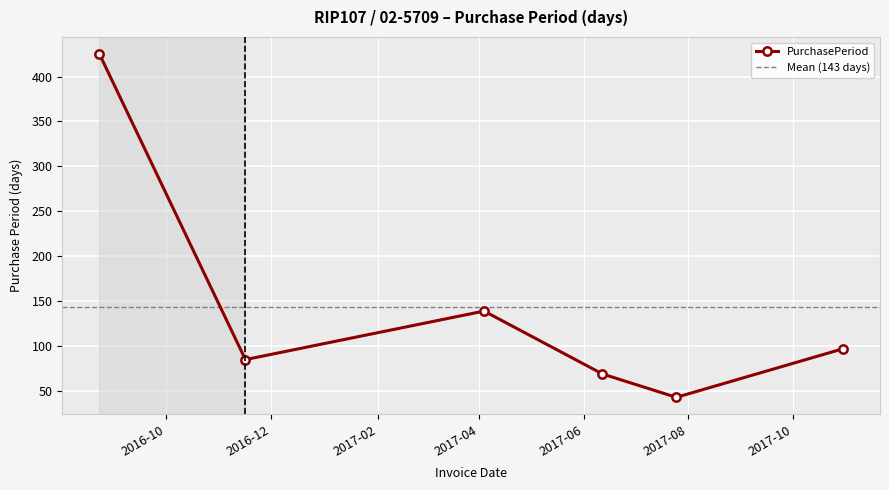

What is the change in value from 2016-11-16 to 2017-04-04?

+54